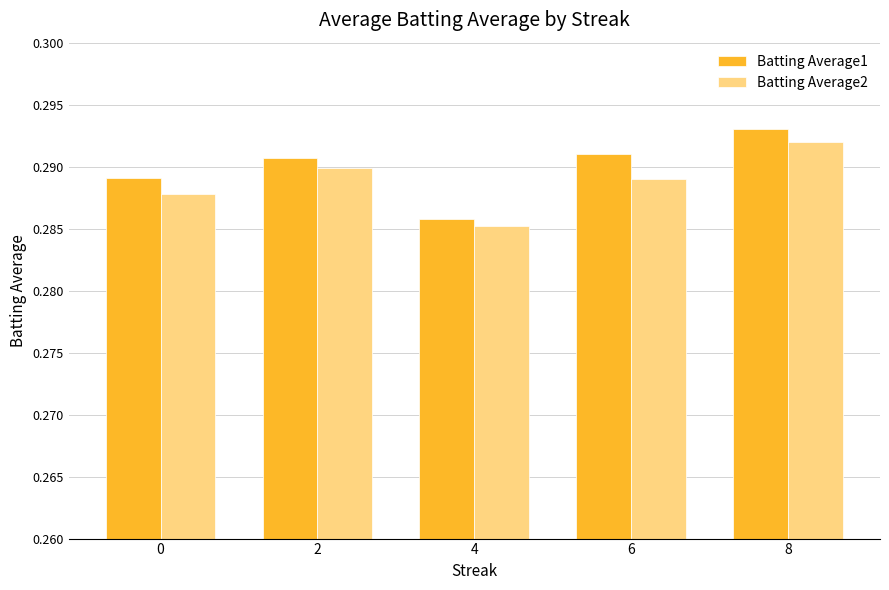

The value of Batting Average1 at 4 is 0.1. True or false?

False